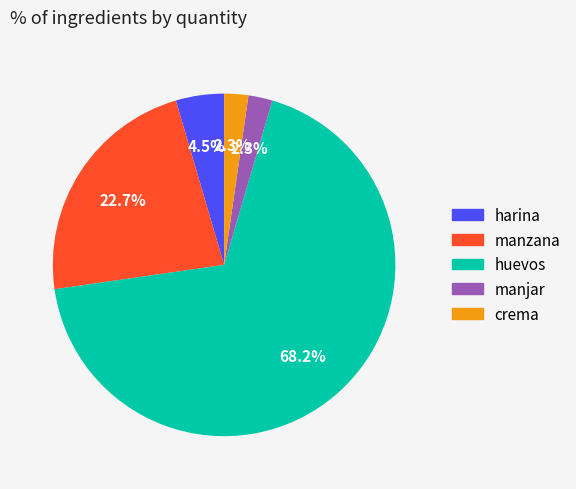

What is the largest slice in the pie chart?

huevos